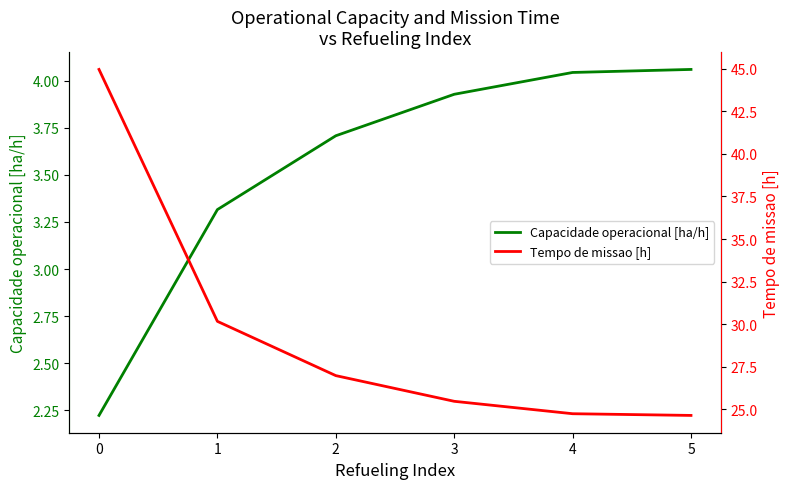

Is the value of Tempo de missao [h] at 3 greater than the value of Capacidade operacional [ha/h] at 1?

Yes